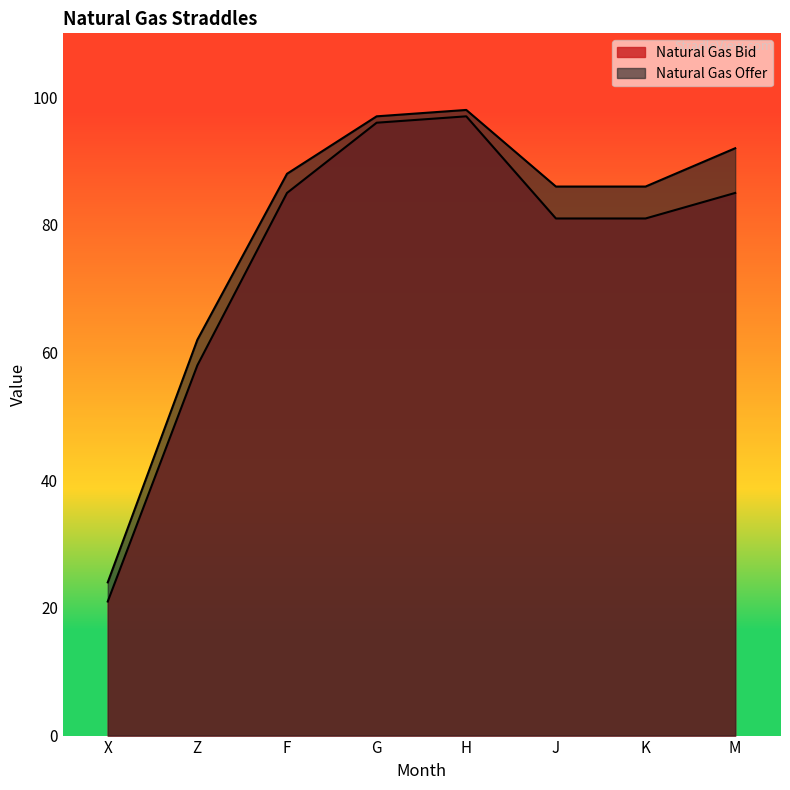

What is the spread (max minus min) of values at H?

1